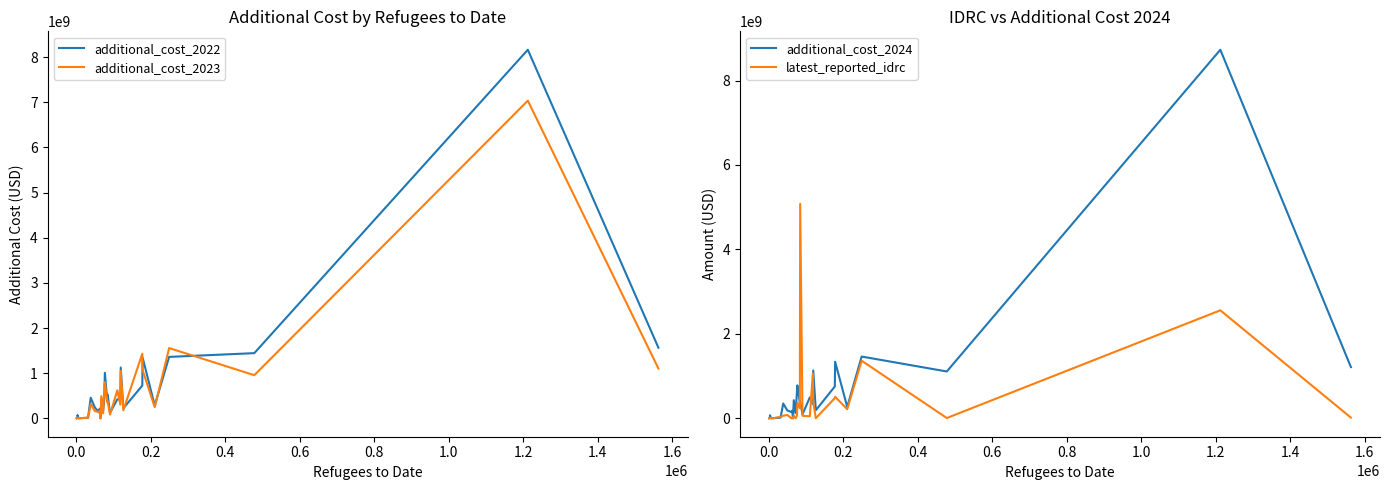

What is the highest value of the additional_cost_2023 series?

7036257688.8